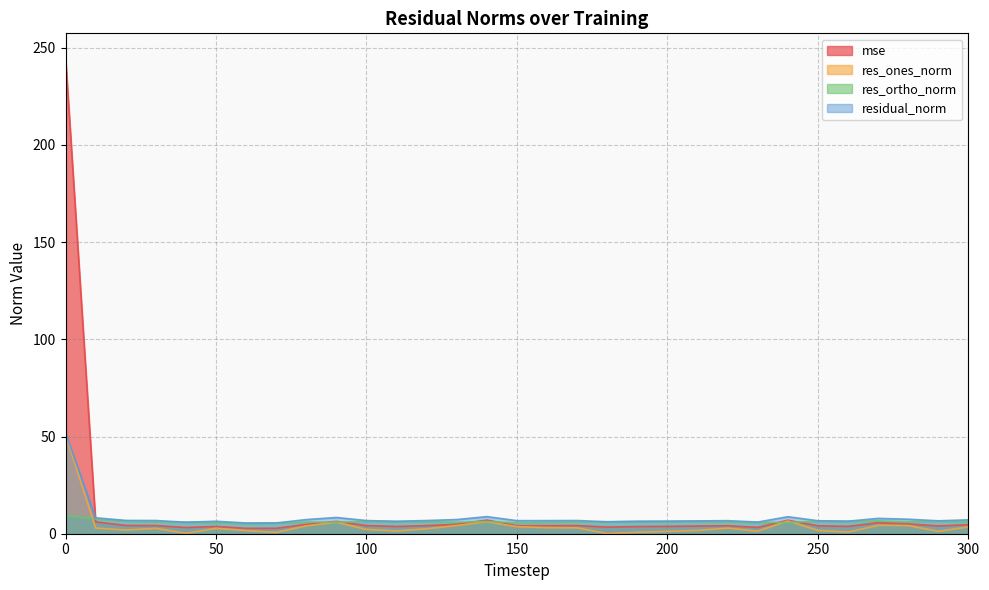

Where do res_ortho_norm and res_ones_norm first cross each other?

0 and 10